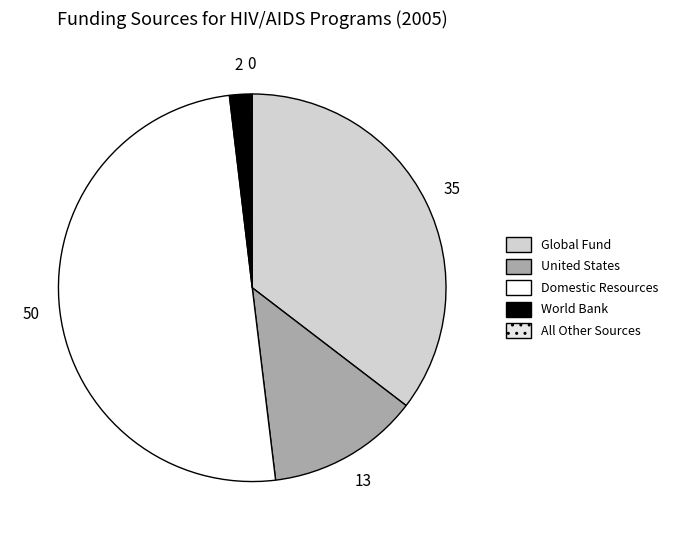

True or false: Global Fund accounts for 24% of the total.

False